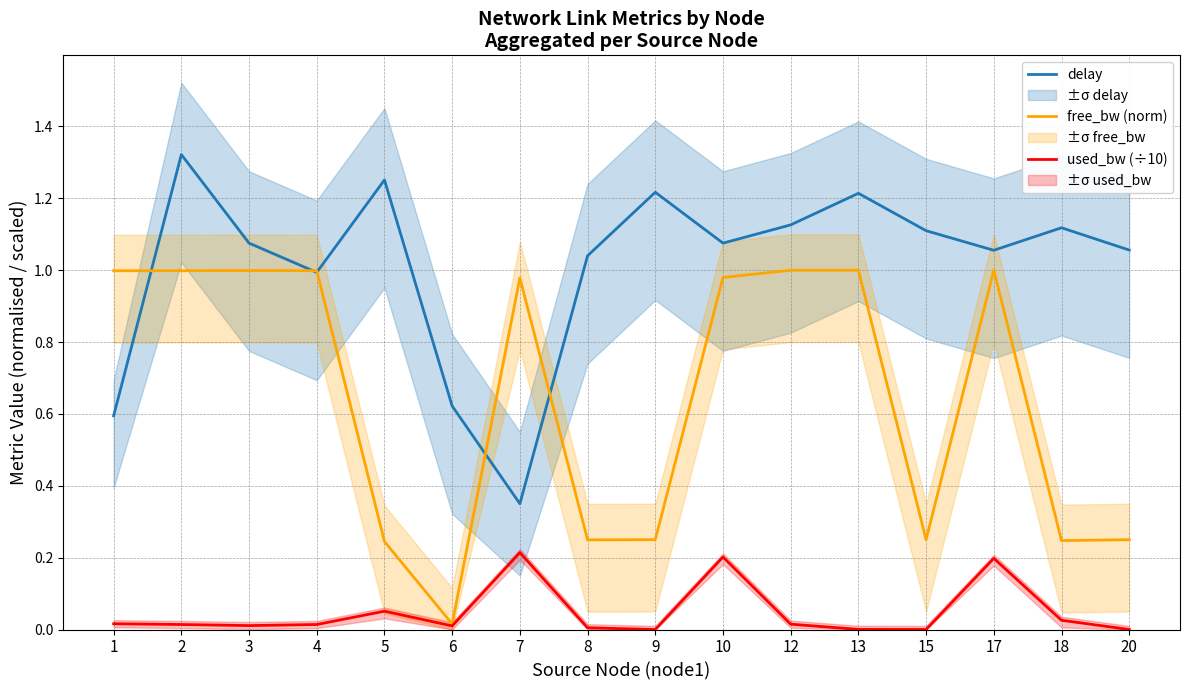

The delay series shows 1.1 at 10. True or false?

True